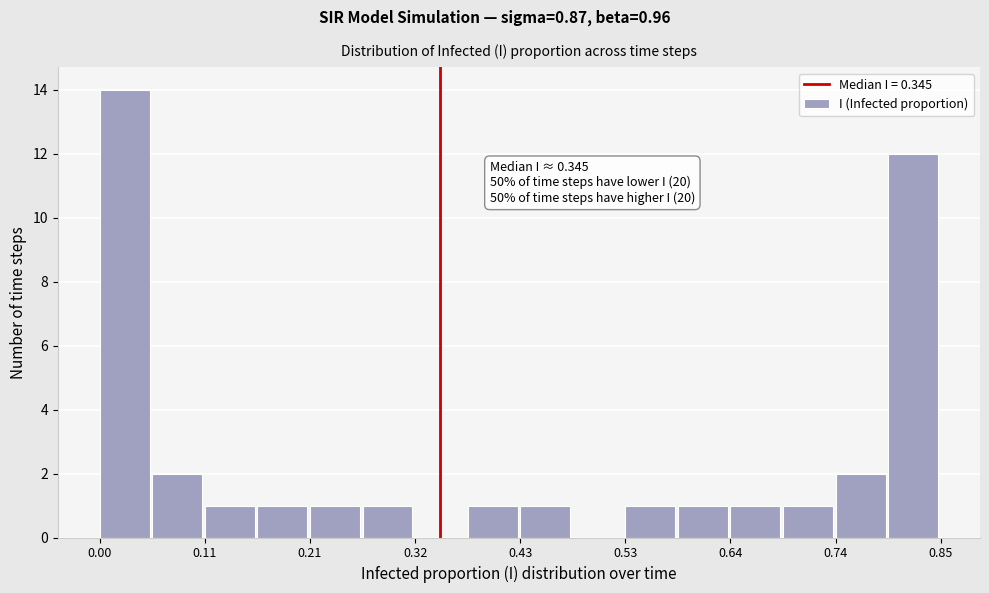

Around what value on the x-axis is the tallest bar? Give the approximate position of its centre, as read against the axis.

0.02